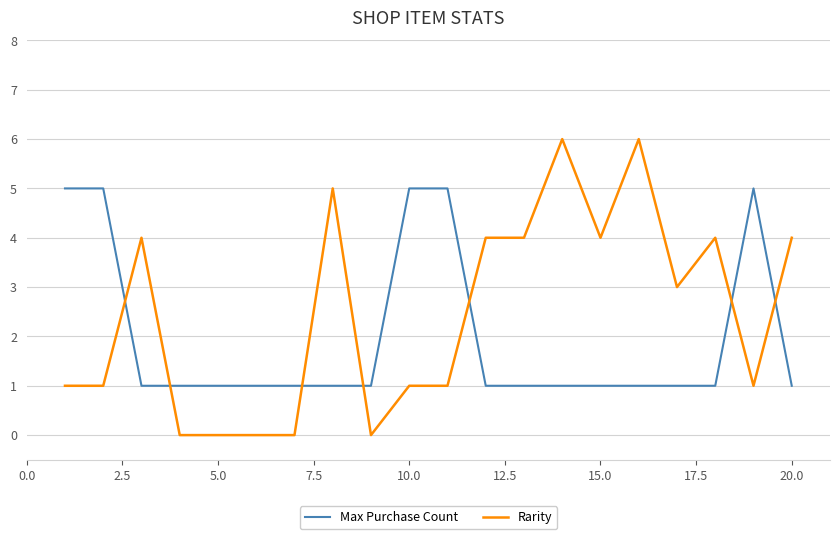

List the series in order of their overall mean, lowest first.

Max Purchase Count, Rarity